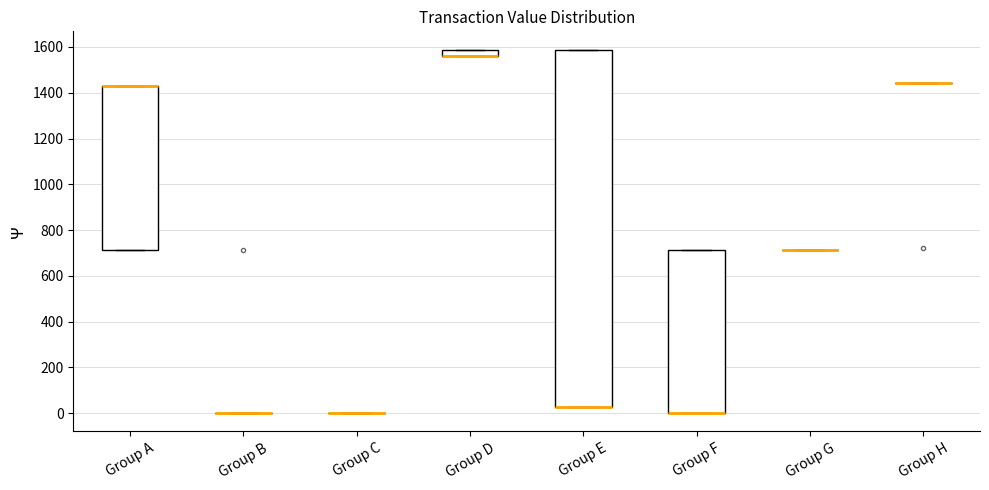

Comparing the boxes themselves (not the whiskers), which one is the tallest?

Group E